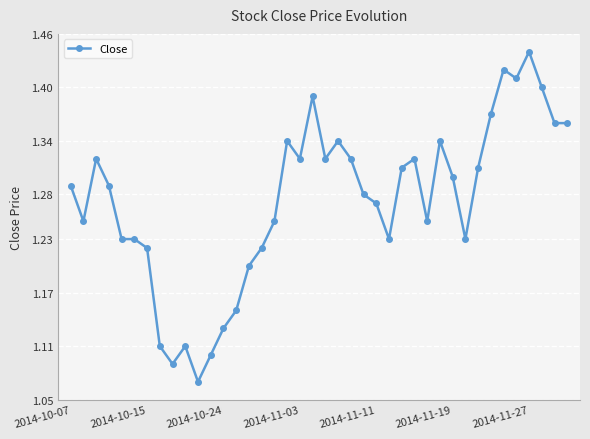

What is the difference between the second highest and second lowest values?

0.3